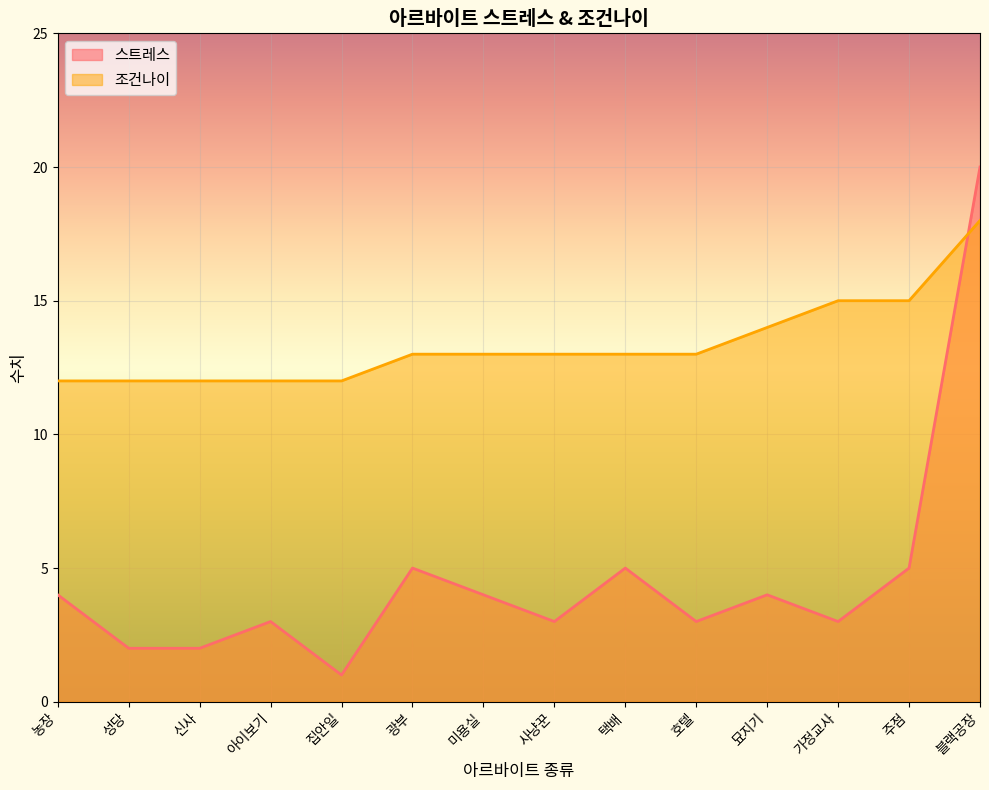

What are all the series names shown in the legend?

스트레스, 조건나이